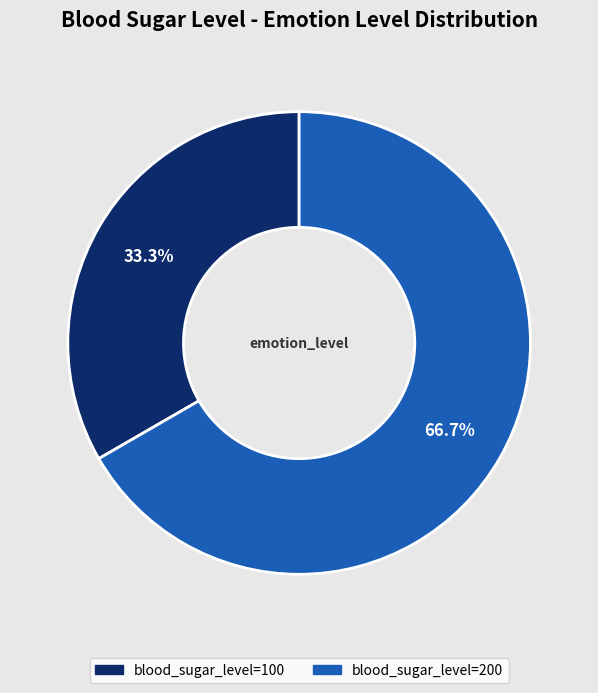

Is there any slice that represents more than half of the pie?

Yes